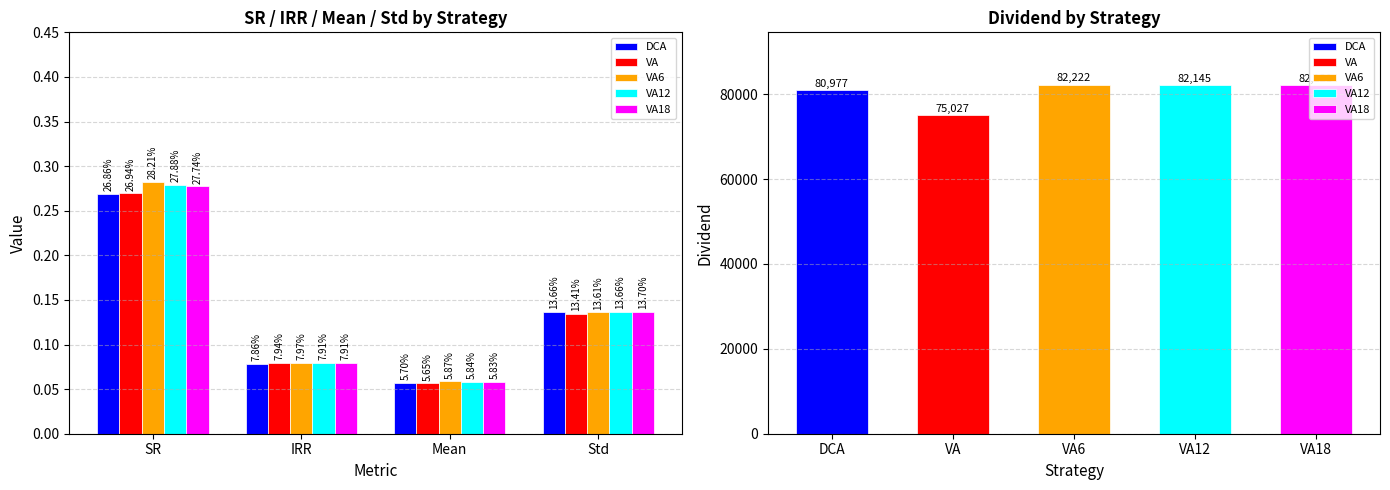

What is the sum of the VA6 values at Std and IRR?

0.2